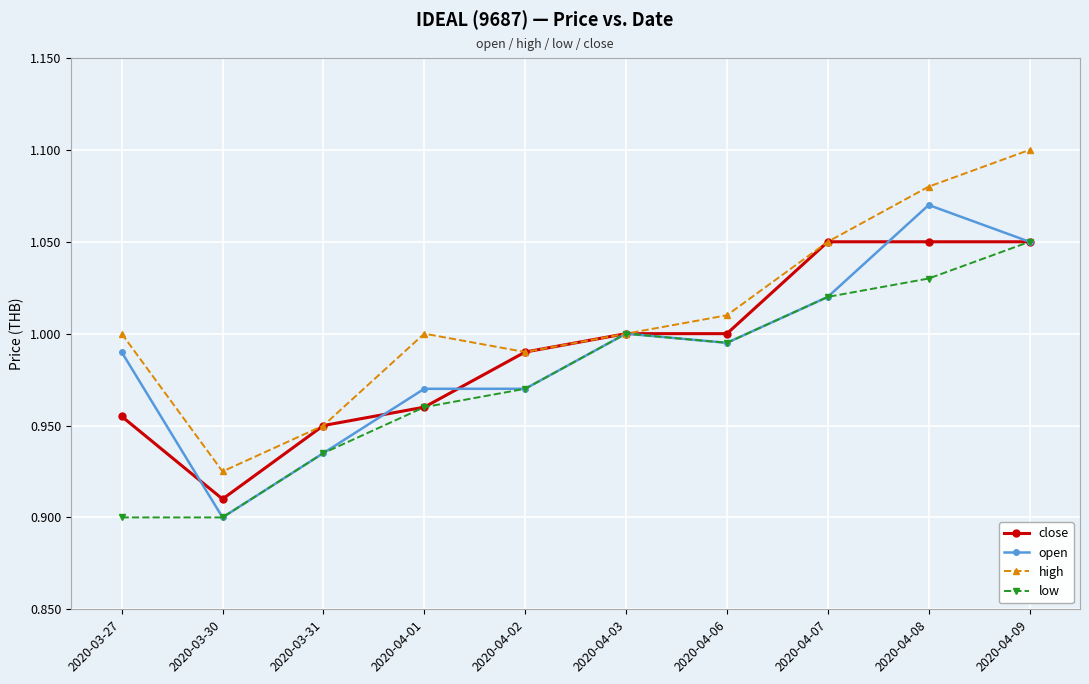

At which label does high reach its minimum?

2020-03-30